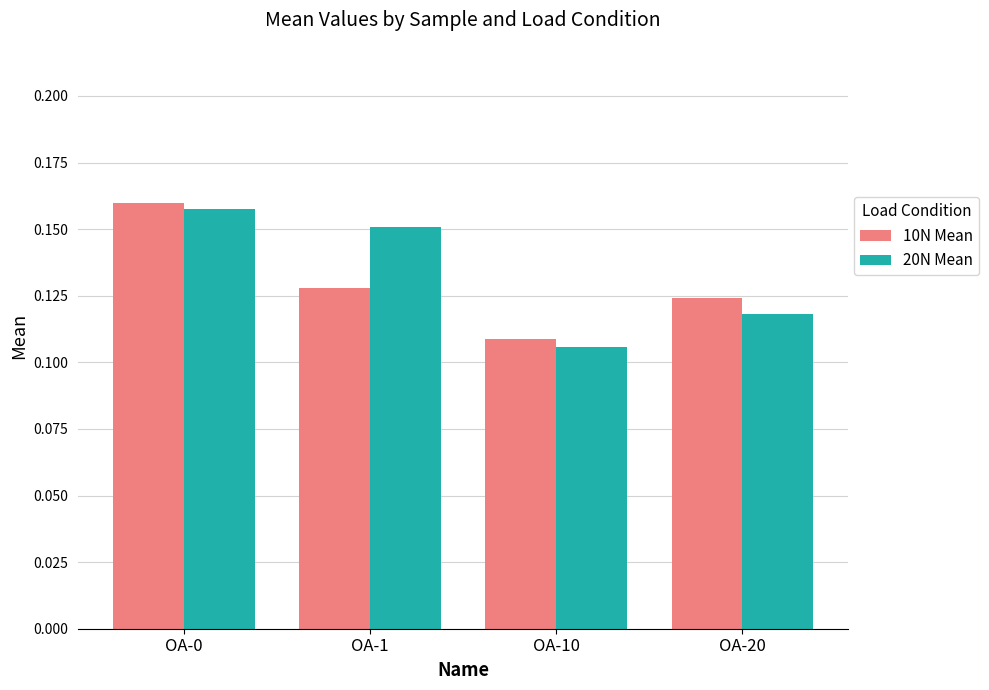

List the labels in order of 20N Mean value, largest first.

OA-0, OA-1, OA-20, OA-10